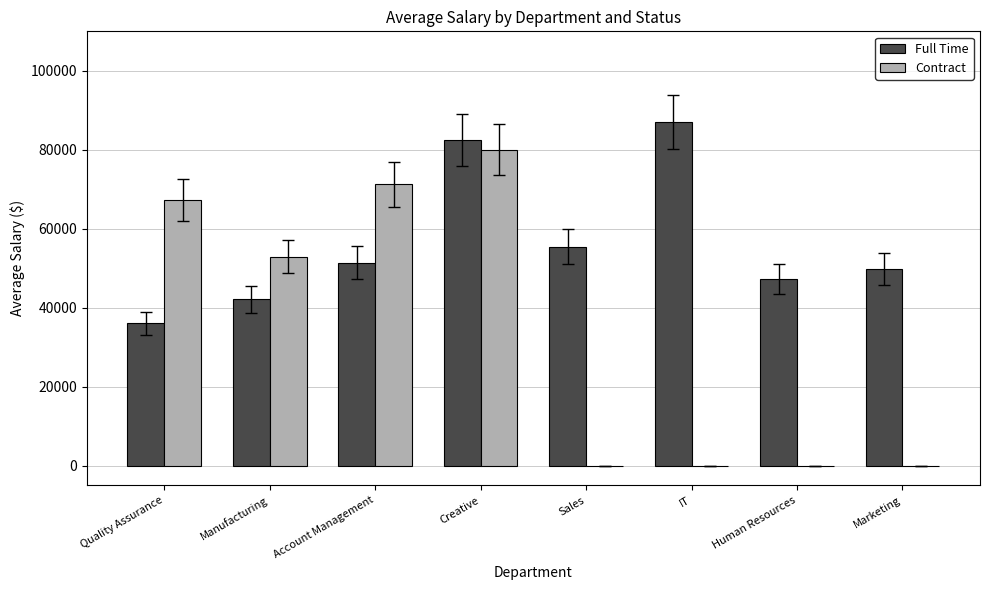

Which series changed the most between Account Management and Human Resources?

Contract